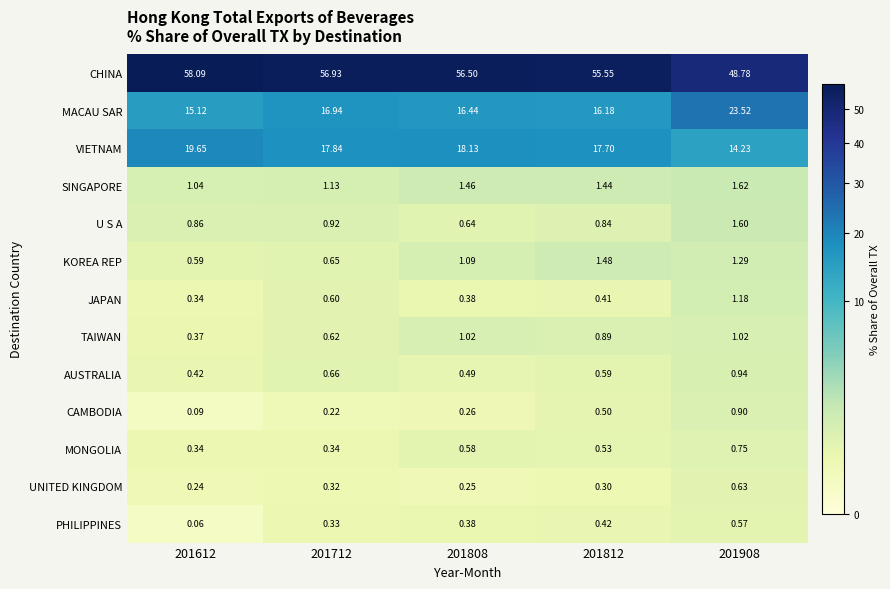

At which category is the sum across all series the highest?

201808